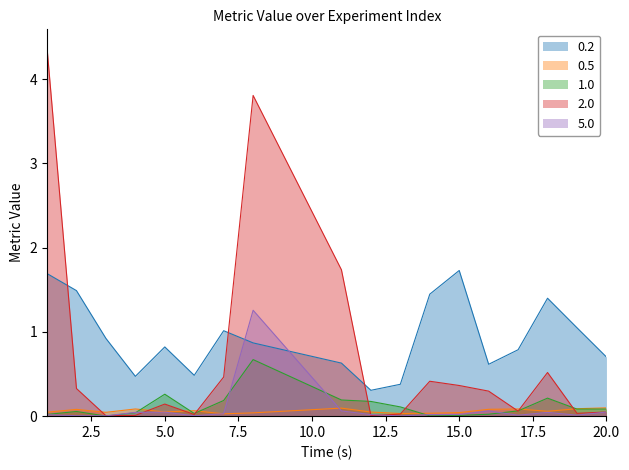

Reading left to right, extract all data points from this chart.

0.2: 1=1.7	2=1.5	3=0.9	4=0.5	5=0.8	6=0.5	7=1.0	8=0.9	11=0.6	12=0.3	13=0.4	14=1.4	15=1.7	16=0.6	17=0.8	18=1.4	19=1.0	20=0.7
0.5: 1=0.0	2=0.1	3=0.0	4=0.1	5=0.0	6=0.1	7=0.0	8=0.0	11=0.1	12=0.0	13=0.0	14=0.0	15=0.0	16=0.1	17=0.1	18=0.1	19=0.1	20=0.1
1.0: 1=0.0	2=0.1	3=0.0	4=0.0	5=0.3	6=0.0	7=0.2	8=0.7	11=0.2	12=0.2	13=0.1	14=0.0	15=0.0	16=0.0	17=0.1	18=0.2	19=0.1	20=0.1
2.0: 1=4.4	2=0.3	3=0.0	4=0.0	5=0.1	6=0.0	7=0.5	8=3.8	11=1.7	12=0.0	13=0.0	14=0.4	15=0.4	16=0.3	17=0.1	18=0.5	19=0.0	20=0.0
5.0: 1=0.0	2=0.0	3=0.0	4=0.0	5=0.0	6=0.0	7=0.0	8=1.3	11=0.1	12=0.0	13=0.0	14=0.0	15=0.0	16=0.1	17=0.0	18=0.0	19=0.0	20=0.0